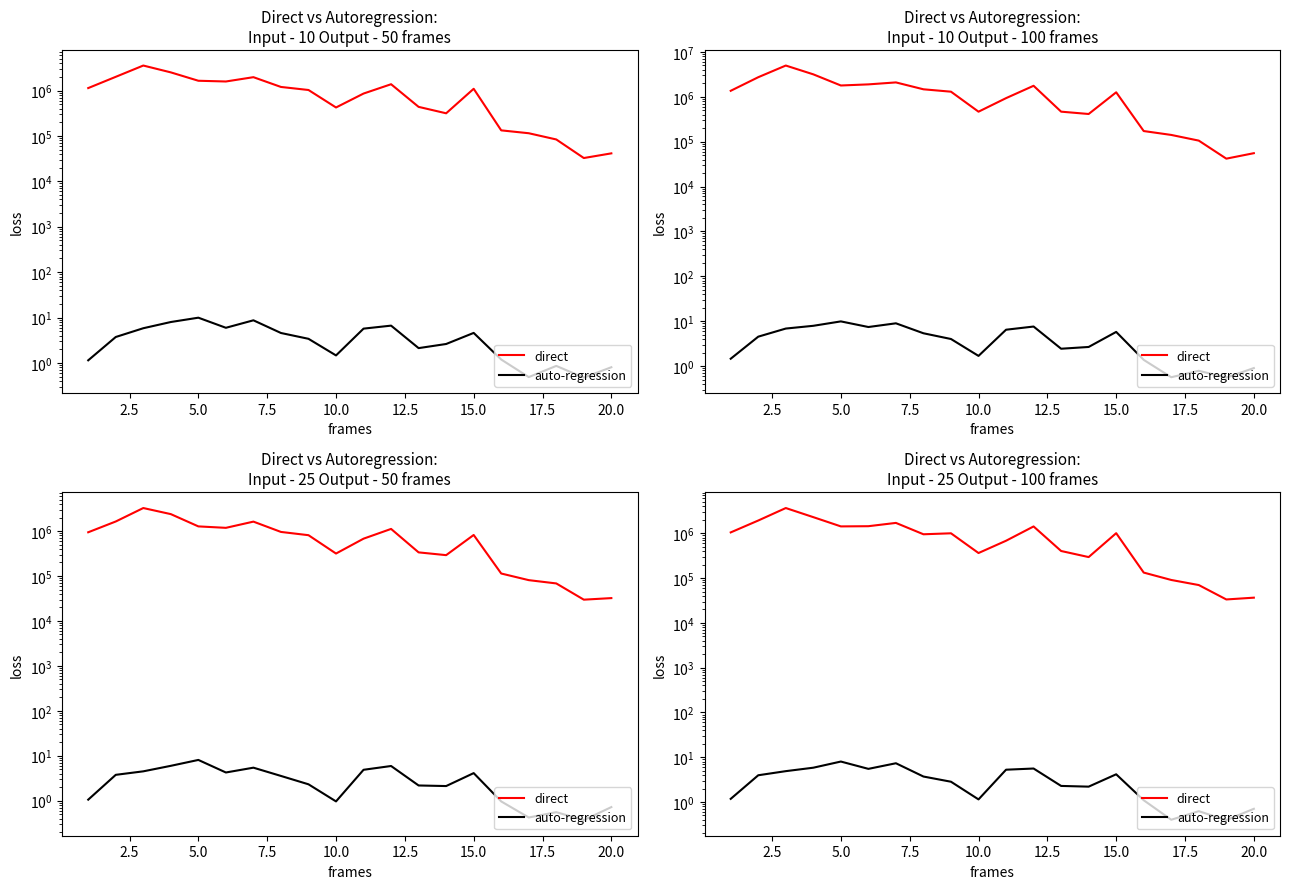

True or false: auto-regression and direct intersect in this chart.

False